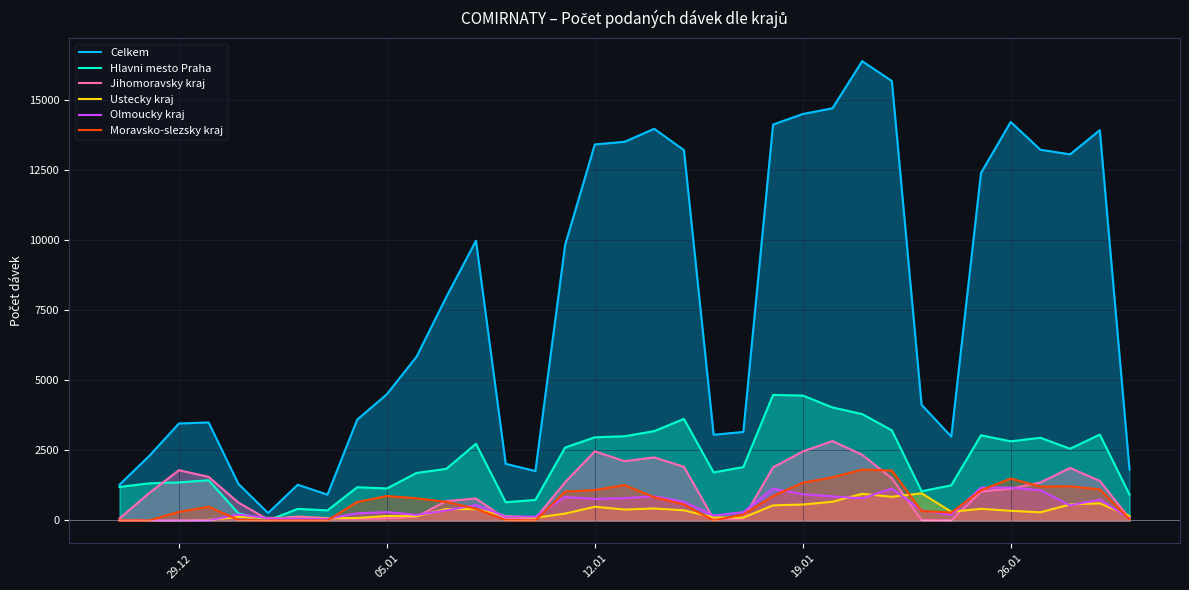

Which series has the largest total across all categories?

Celkem